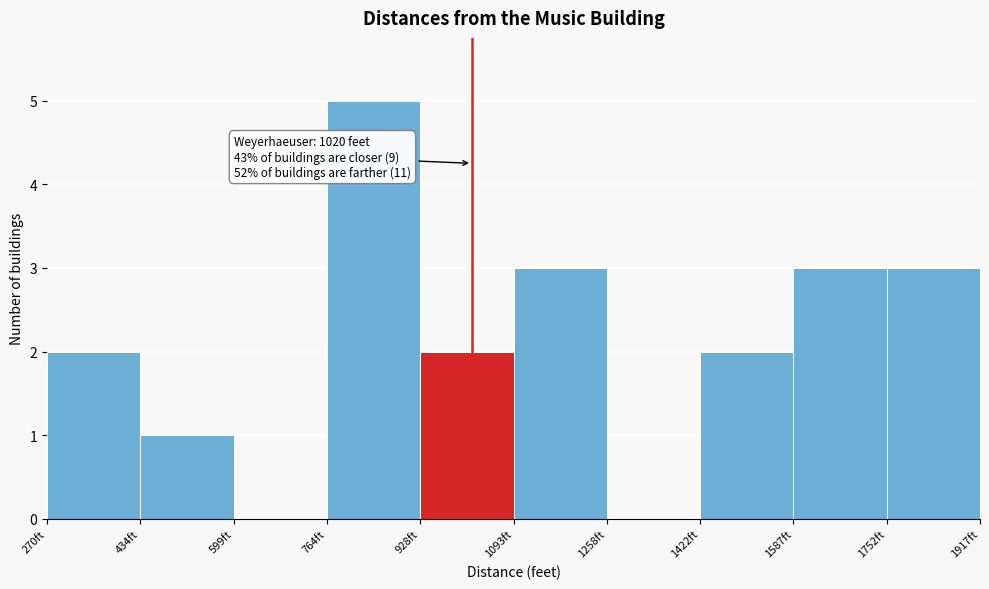

Which range on the x-axis has the tallest bar?

760 to 920